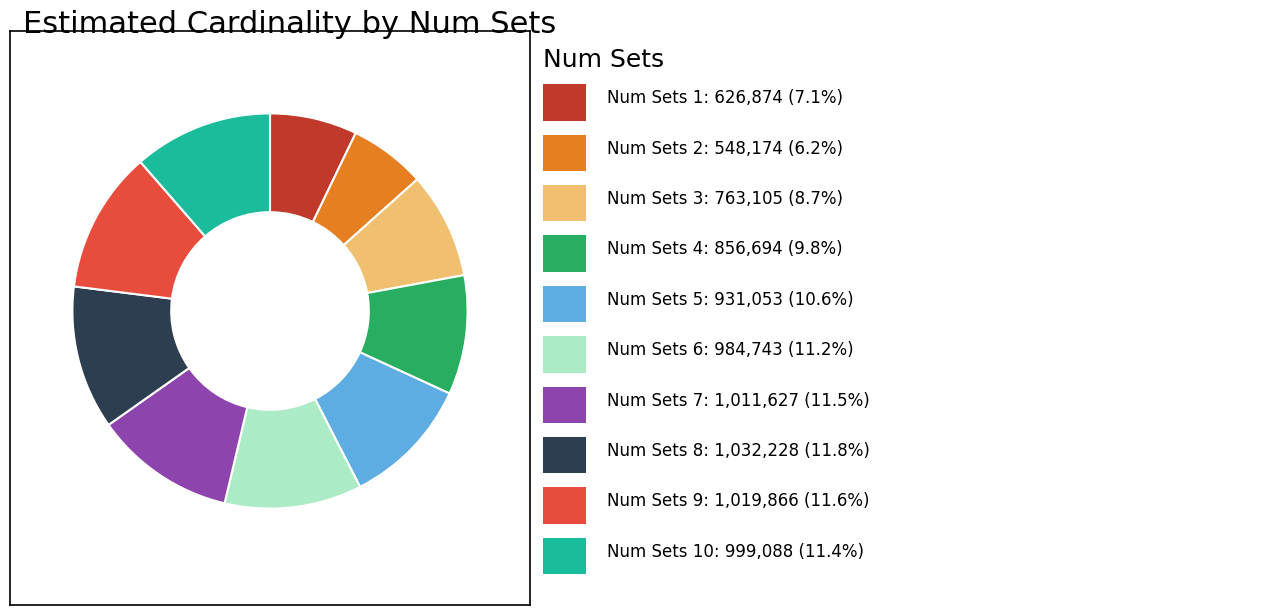

Does any single category account for the majority?

No